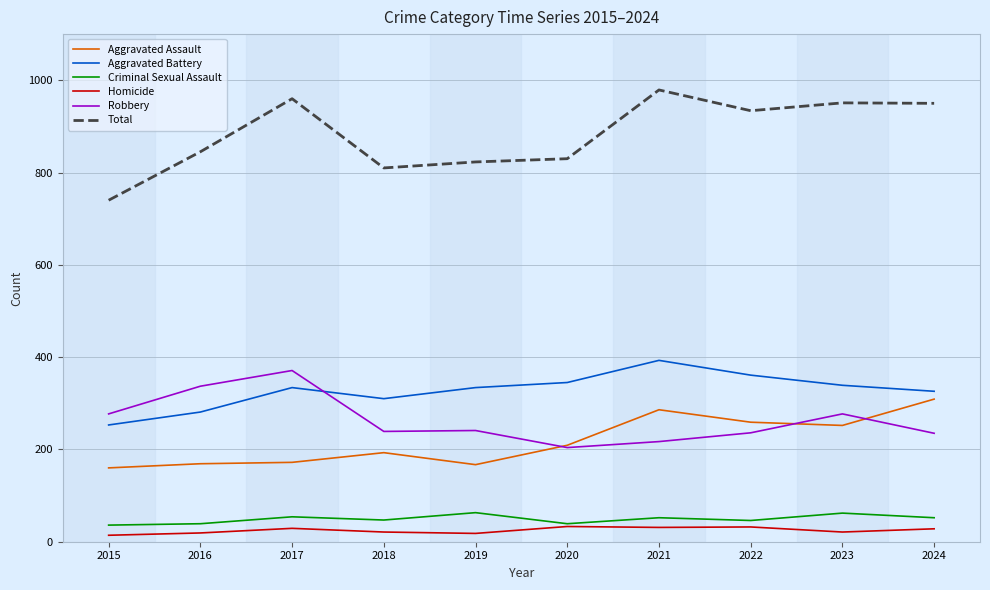

Is the value of Robbery at 2015 greater than the value of Homicide at 2023?

Yes